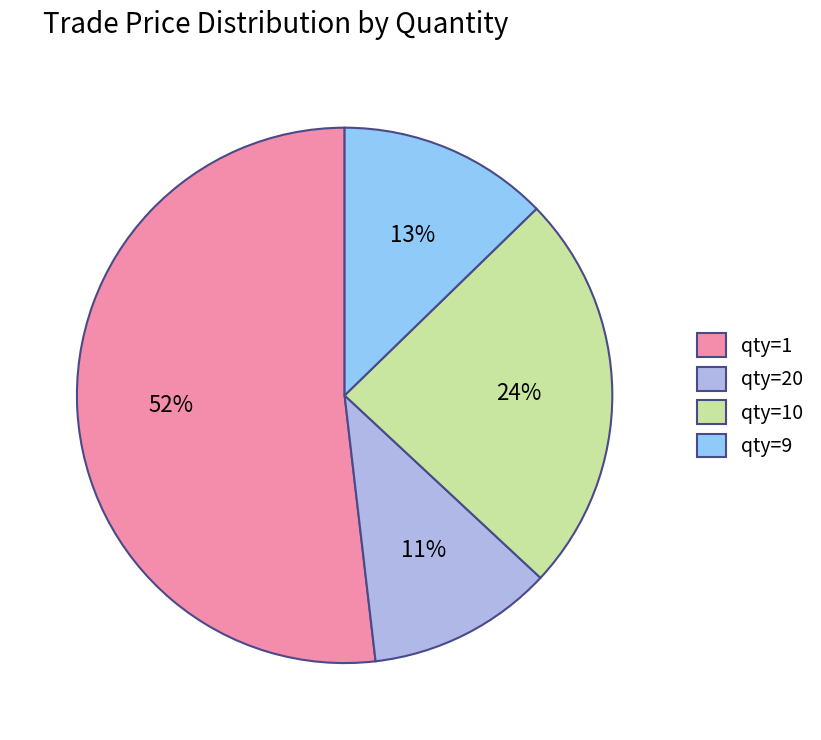

Do qty=10 and qty=9 together represent more than half of the pie?

No